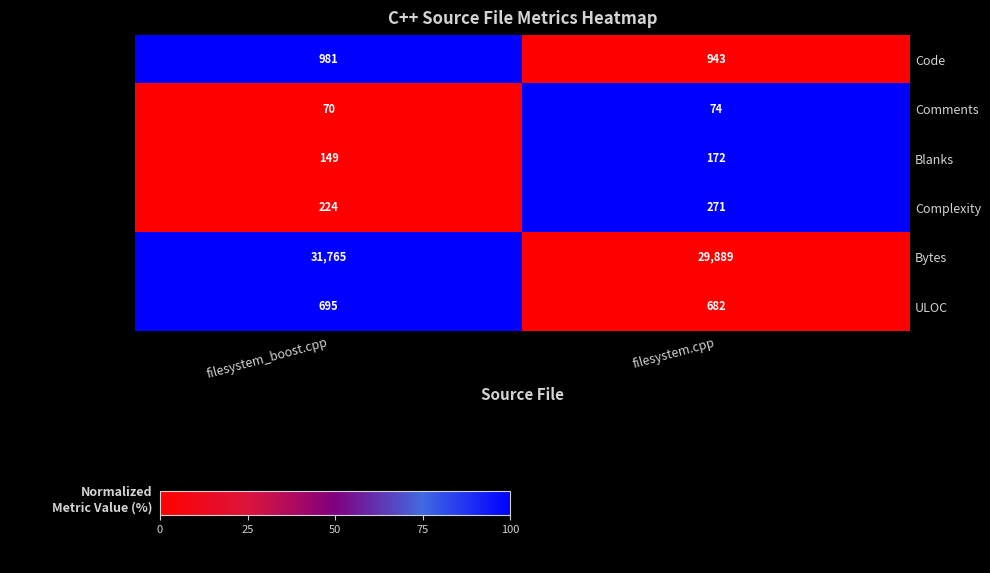

Reading left to right, list all the values displayed in this chart.

Code: 981	943
Comments: 70	74
Blanks: 149	172
Complexity: 224	271
Bytes: 31765	29889
ULOC: 695	682